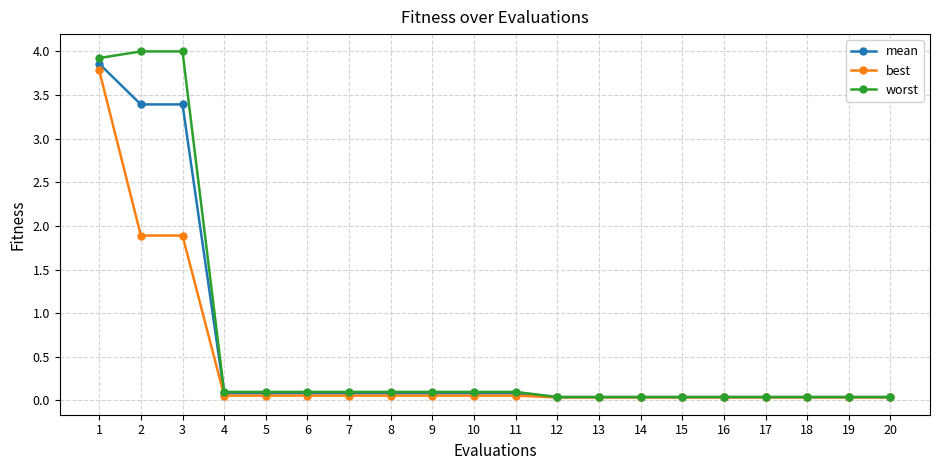

What is the highest value of the mean series?

3.9